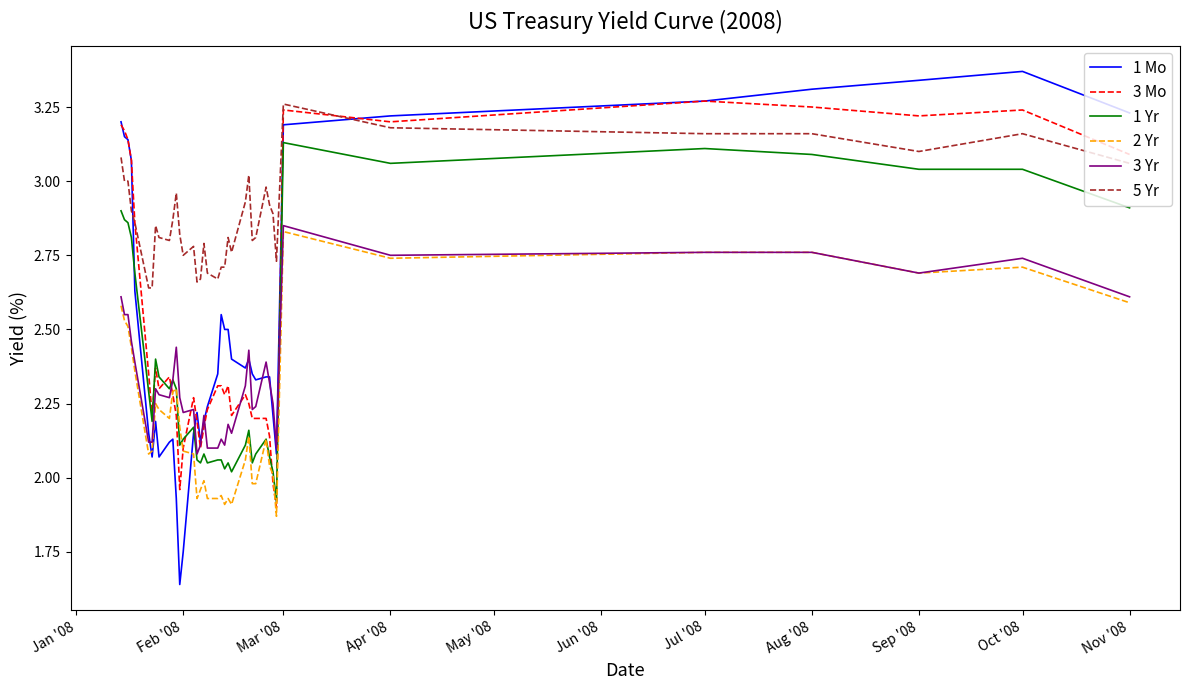

Which series has the largest range (max minus min)?

1 Mo